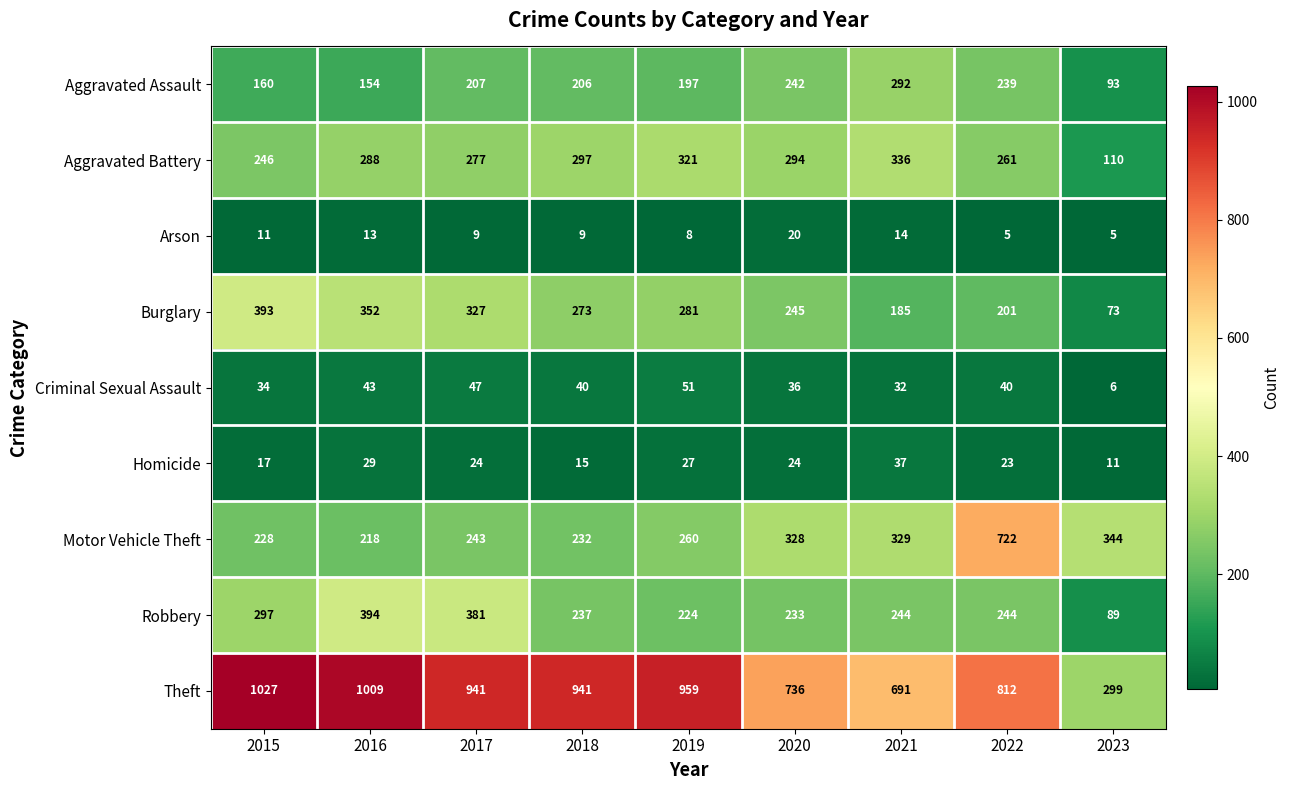

What is the smallest value displayed?

5